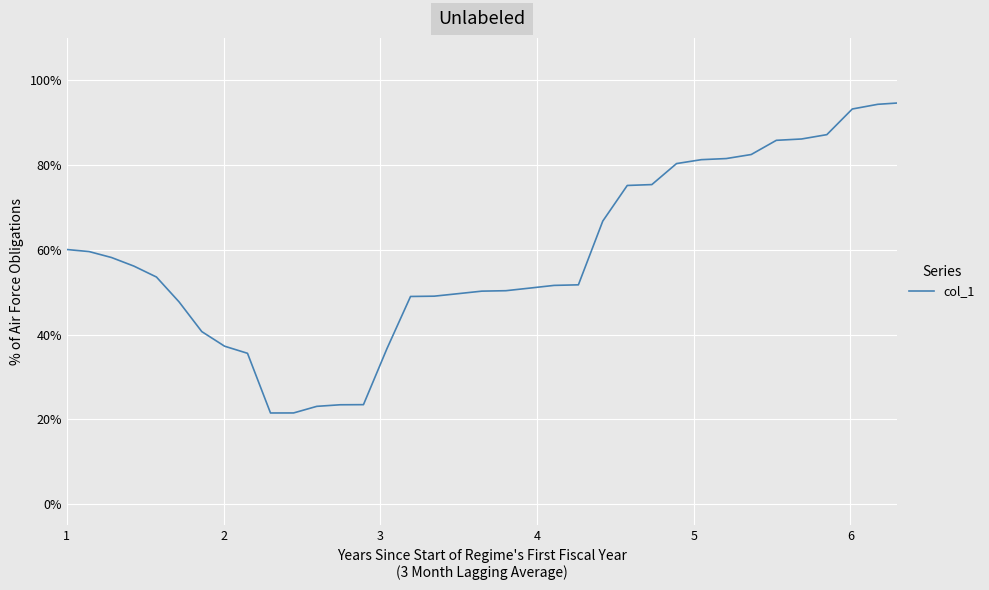

Does the chart have visible grid lines?

Yes